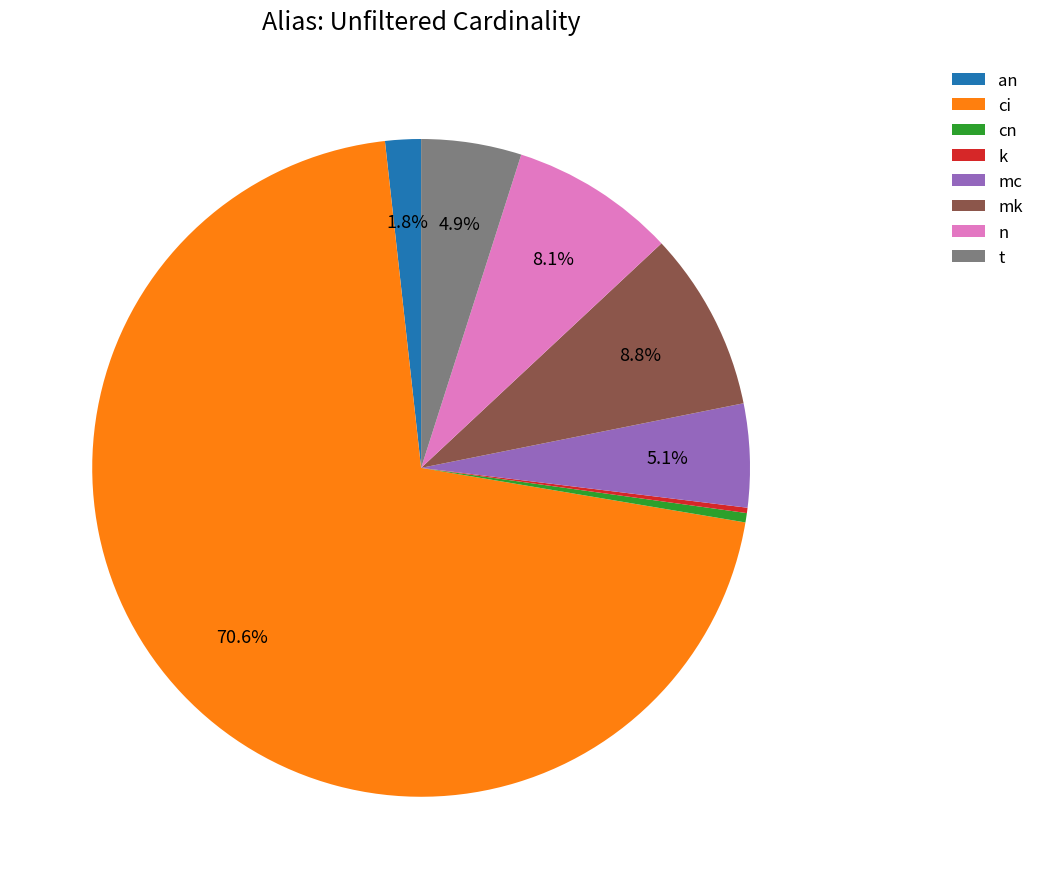

Is it true that an is 7% of the pie?

False